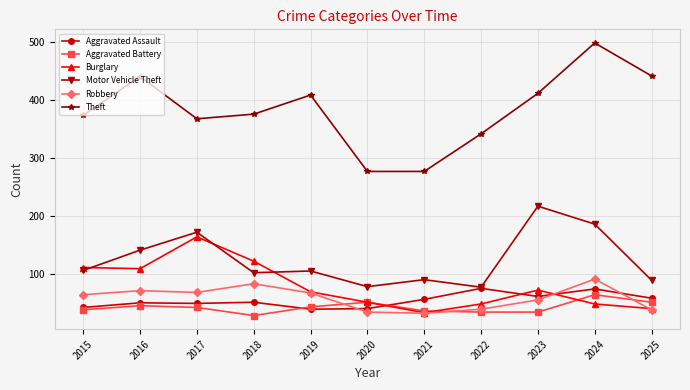

List the series in order of their peak value, lowest first.

Aggravated Battery, Aggravated Assault, Robbery, Burglary, Motor Vehicle Theft, Theft